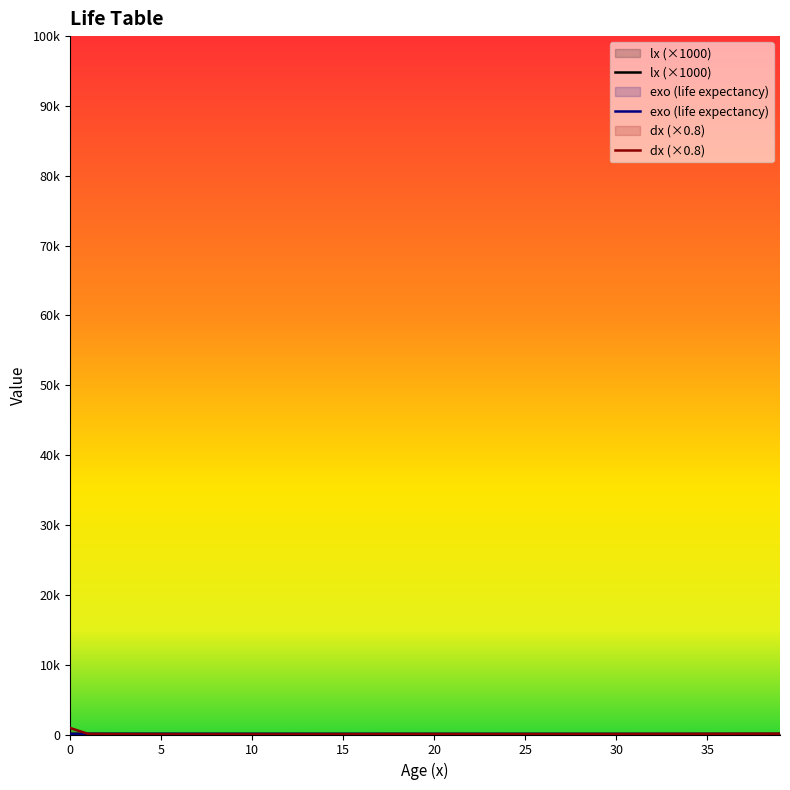

What is the total value across all series at 13?

183.6